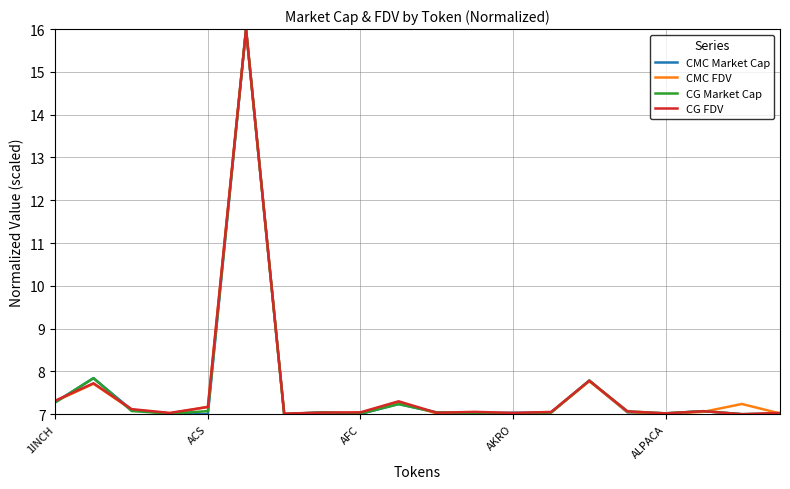

What is the maximum value for CMC FDV?

16.0